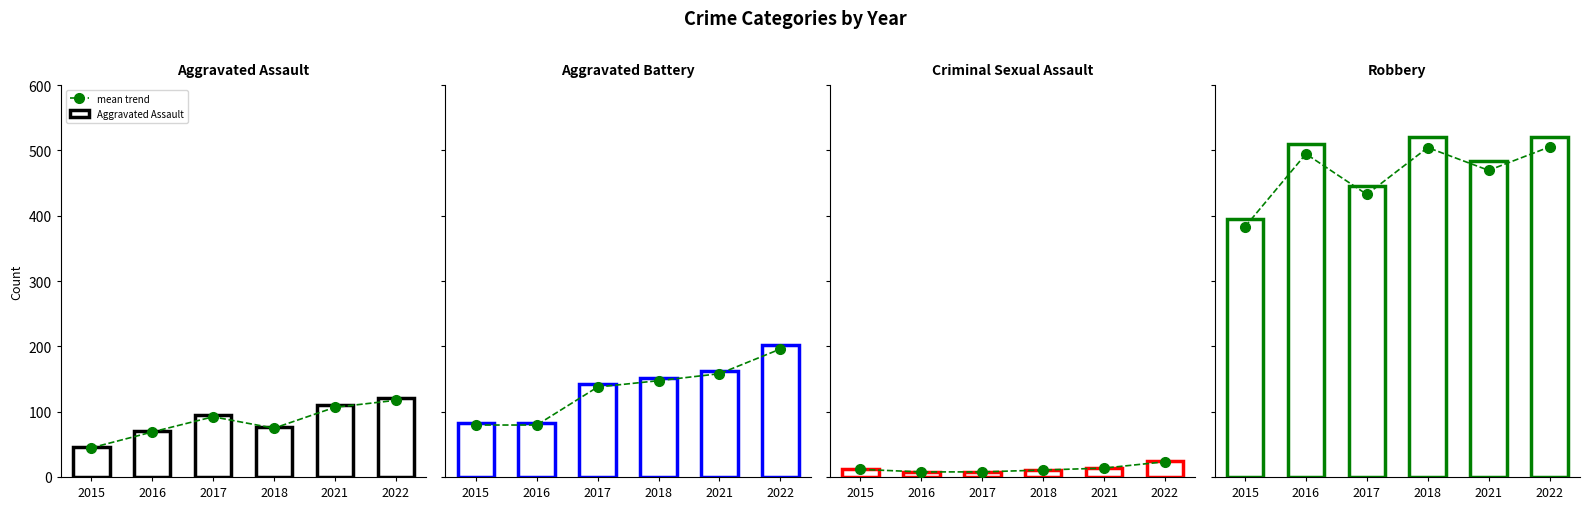

Count the number of categories in the chart.

6